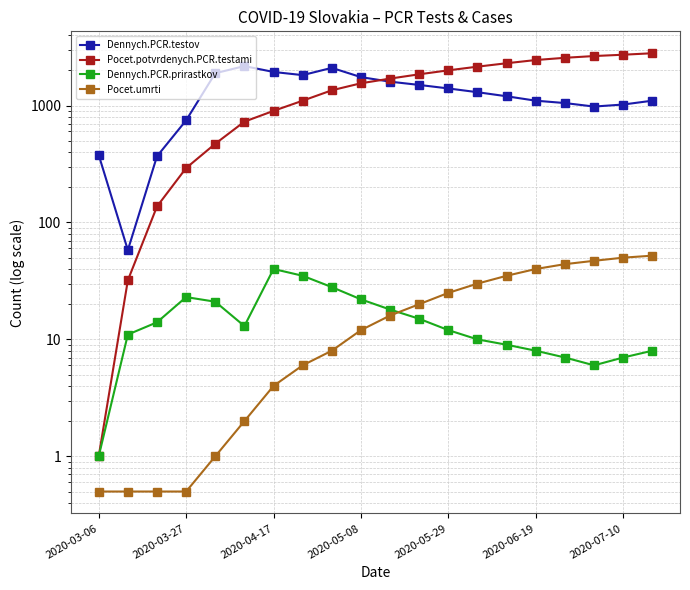

What is the total value across all series at 2020-05-08?

3334.0